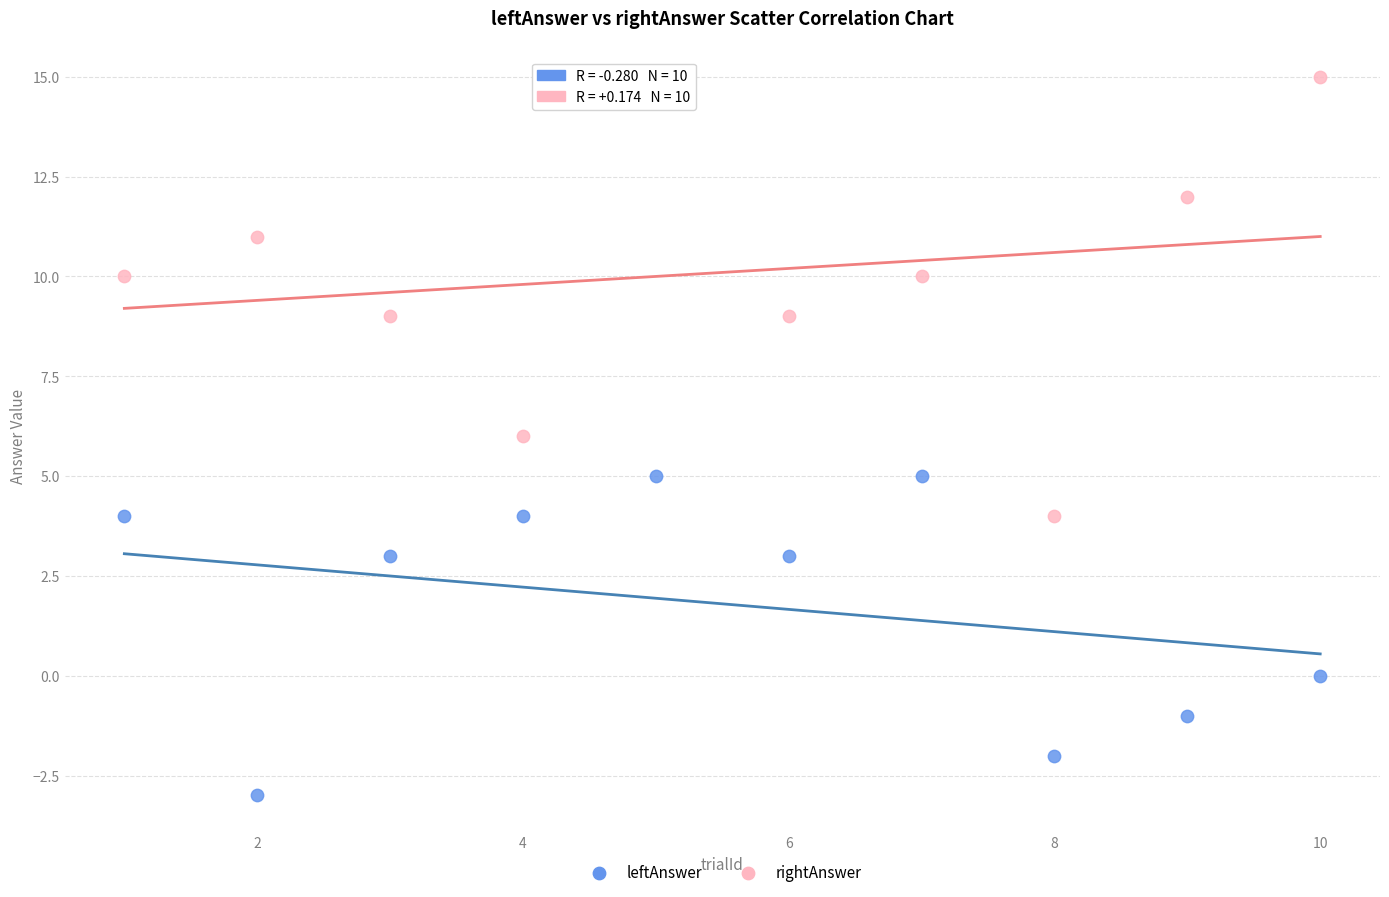

What is the X range (max minus min) for the scatter plot?

9